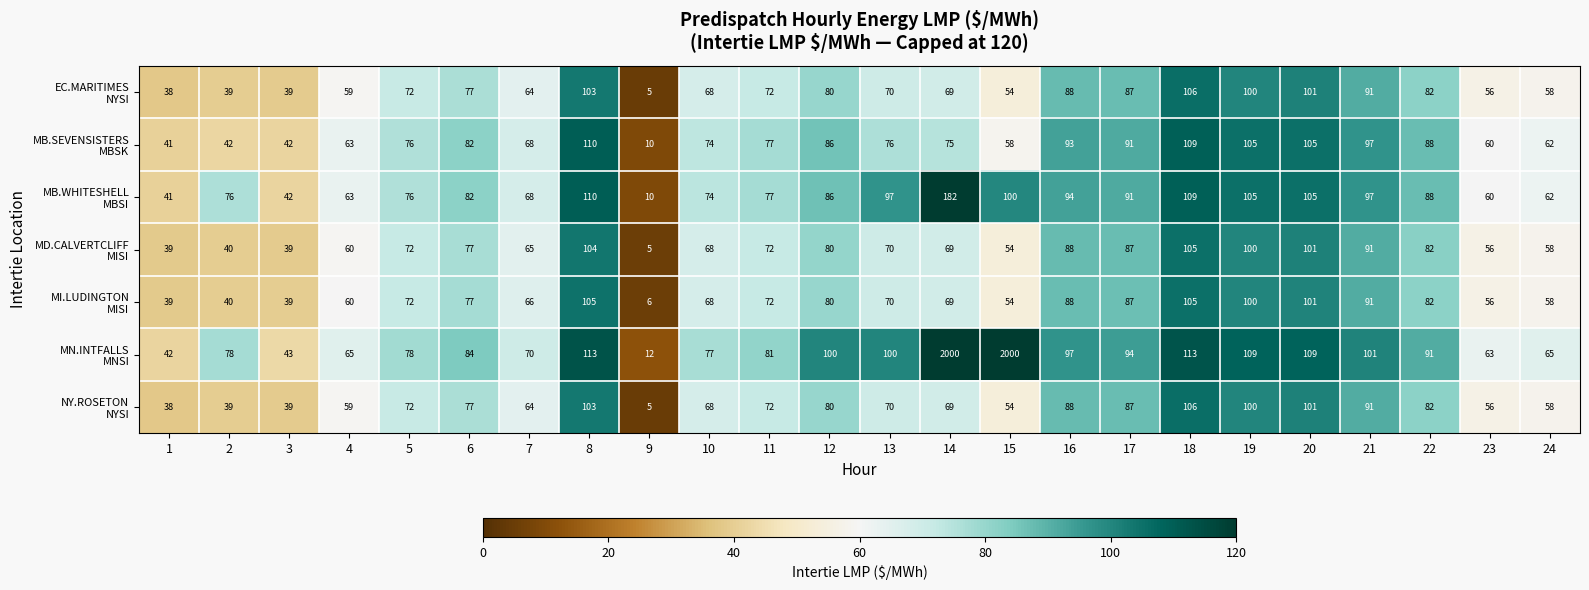

What is the spread (max minus min) of values at 3?

4